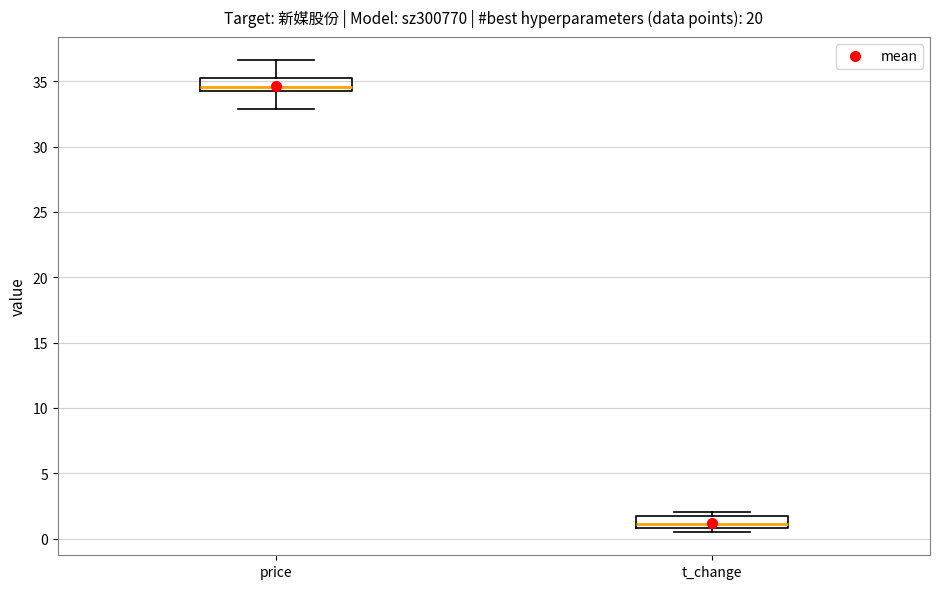

Where is the lower edge of the box for price on the y-axis? The values are not printed on the chart, so give them approximately, as read against the axis.

34.0